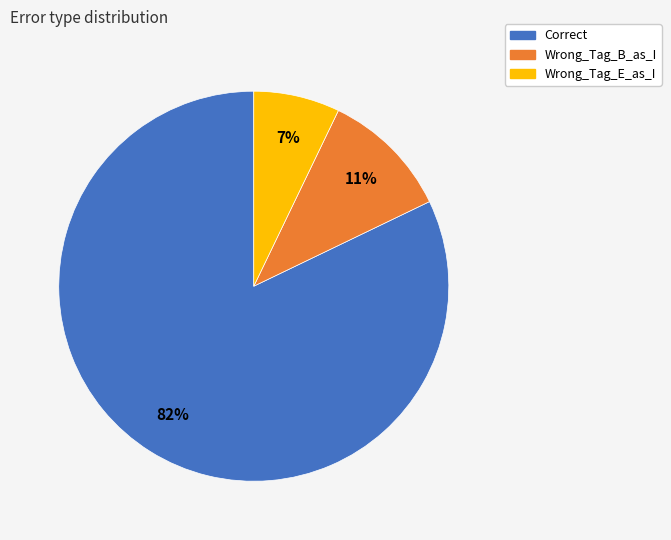

How many segments does this pie chart have?

3